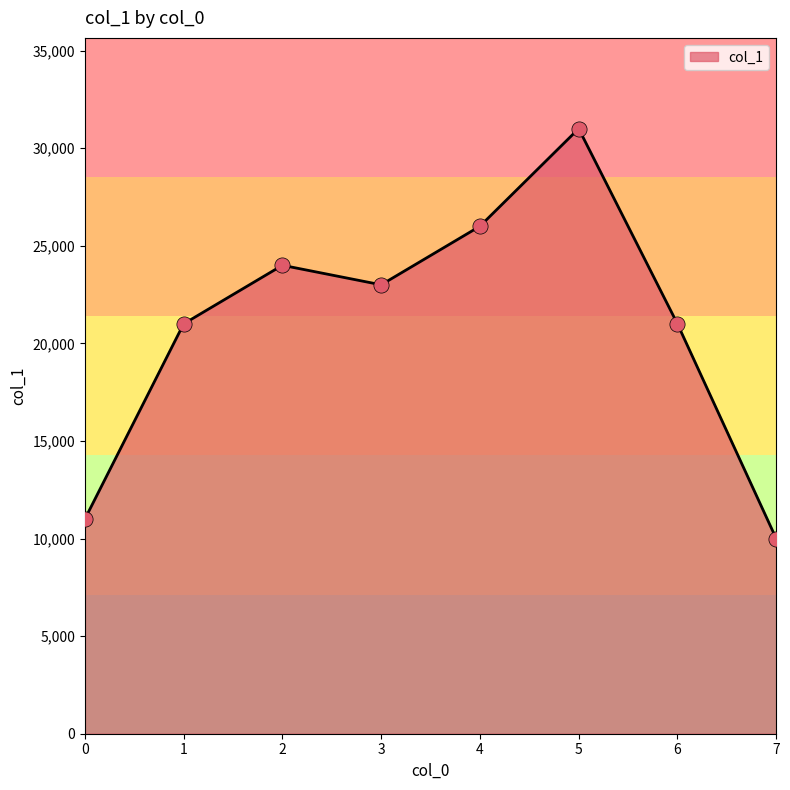

Between 2 and 5, which is larger?

5